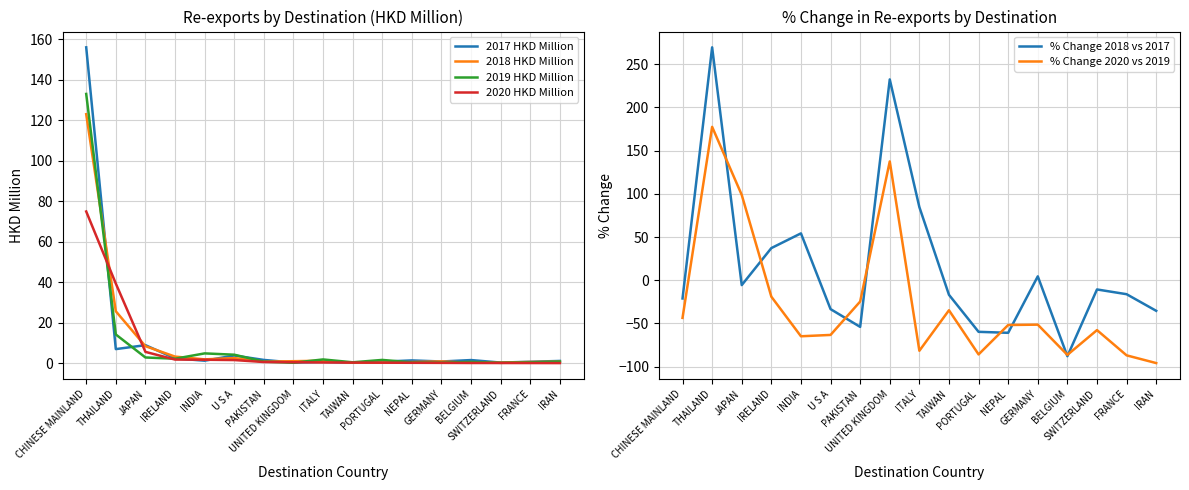

What is the maximum value for 2020 HKD Million?

75.0